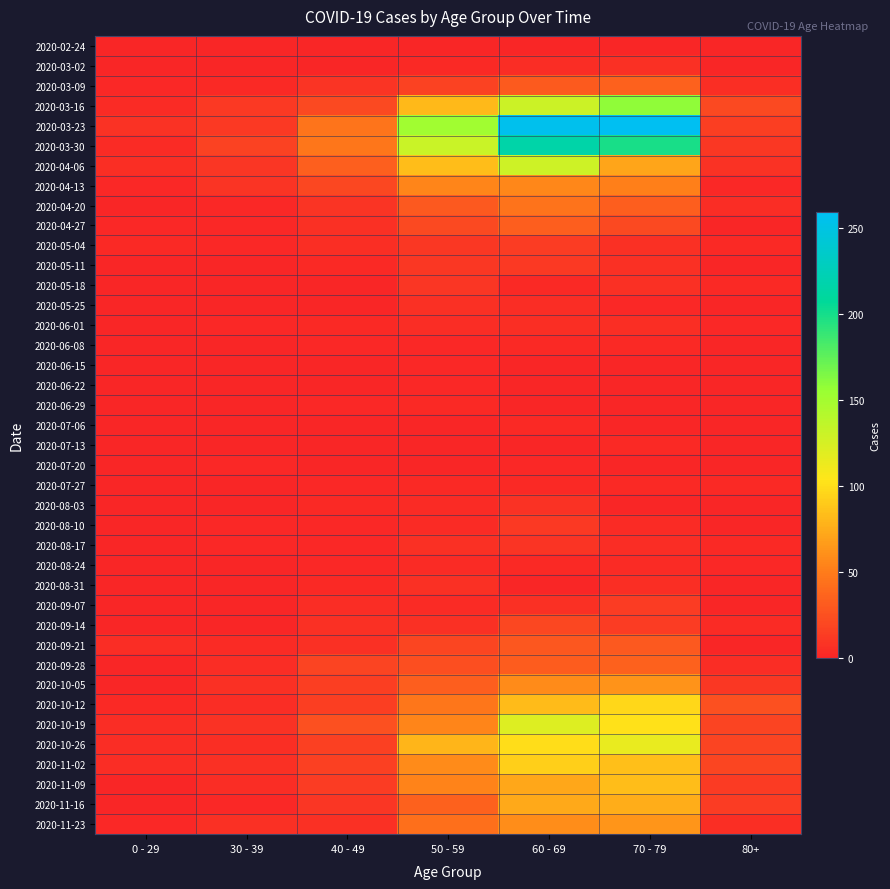

Reading left to right, what are all the values shown in this chart?

2020-02-24: 0 - 29=0	30 - 39=0	40 - 49=1	50 - 59=1	60 - 69=1	70 - 79=1	80+=0
2020-03-02: 0 - 29=0	30 - 39=1	40 - 49=1	50 - 59=3	60 - 69=5	70 - 79=7	80+=1
2020-03-09: 0 - 29=2	30 - 39=3	40 - 49=9	50 - 59=17	60 - 69=31	70 - 79=35	80+=6
2020-03-16: 0 - 29=4	30 - 39=12	40 - 49=21	50 - 59=81	60 - 69=130	70 - 79=158	80+=21
2020-03-23: 0 - 29=8	30 - 39=12	40 - 49=46	50 - 59=151	60 - 69=255	70 - 79=259	80+=15
2020-03-30: 0 - 29=4	30 - 39=17	40 - 49=47	50 - 59=131	60 - 69=216	70 - 79=199	80+=11
2020-04-06: 0 - 29=6	30 - 39=10	40 - 49=34	50 - 59=83	60 - 69=129	70 - 79=71	80+=8
2020-04-13: 0 - 29=2	30 - 39=9	40 - 49=20	50 - 59=55	60 - 69=56	70 - 79=52	80+=2
2020-04-20: 0 - 29=1	30 - 39=2	40 - 49=9	50 - 59=30	60 - 69=45	70 - 79=33	80+=5
2020-04-27: 0 - 29=2	30 - 39=2	40 - 49=7	50 - 59=21	60 - 69=33	70 - 79=21	80+=0
2020-05-04: 0 - 29=3	30 - 39=2	40 - 49=6	50 - 59=11	60 - 69=14	70 - 79=7	80+=3
2020-05-11: 0 - 29=1	30 - 39=0	40 - 49=3	50 - 59=11	60 - 69=12	70 - 79=7	80+=0
2020-05-18: 0 - 29=0	30 - 39=1	40 - 49=0	50 - 59=10	60 - 69=3	70 - 79=7	80+=3
2020-05-25: 0 - 29=0	30 - 39=0	40 - 49=1	50 - 59=7	60 - 69=5	70 - 79=2	80+=1
2020-06-01: 0 - 29=0	30 - 39=2	40 - 49=3	50 - 59=5	60 - 69=6	70 - 79=6	80+=2
2020-06-08: 0 - 29=0	30 - 39=0	40 - 49=2	50 - 59=2	60 - 69=3	70 - 79=3	80+=0
2020-06-15: 0 - 29=0	30 - 39=0	40 - 49=1	50 - 59=2	60 - 69=1	70 - 79=1	80+=1
2020-06-22: 0 - 29=1	30 - 39=0	40 - 49=1	50 - 59=2	60 - 69=0	70 - 79=1	80+=0
2020-06-29: 0 - 29=0	30 - 39=0	40 - 49=2	50 - 59=3	60 - 69=0	70 - 79=0	80+=0
2020-07-06: 0 - 29=0	30 - 39=1	40 - 49=1	50 - 59=1	60 - 69=3	70 - 79=0	80+=0
2020-07-13: 0 - 29=0	30 - 39=0	40 - 49=0	50 - 59=0	60 - 69=0	70 - 79=3	80+=0
2020-07-20: 0 - 29=1	30 - 39=2	40 - 49=1	50 - 59=1	60 - 69=2	70 - 79=1	80+=1
2020-07-27: 0 - 29=0	30 - 39=0	40 - 49=2	50 - 59=3	60 - 69=3	70 - 79=3	80+=3
2020-08-03: 0 - 29=1	30 - 39=0	40 - 49=3	50 - 59=4	60 - 69=8	70 - 79=1	80+=1
2020-08-10: 0 - 29=1	30 - 39=2	40 - 49=2	50 - 59=4	60 - 69=12	70 - 79=4	80+=1
2020-08-17: 0 - 29=0	30 - 39=2	40 - 49=2	50 - 59=7	60 - 69=9	70 - 79=5	80+=3
2020-08-24: 0 - 29=0	30 - 39=0	40 - 49=2	50 - 59=4	60 - 69=3	70 - 79=4	80+=2
2020-08-31: 0 - 29=0	30 - 39=0	40 - 49=3	50 - 59=7	60 - 69=1	70 - 79=6	80+=0
2020-09-07: 0 - 29=0	30 - 39=1	40 - 49=5	50 - 59=4	60 - 69=7	70 - 79=14	80+=0
2020-09-14: 0 - 29=1	30 - 39=1	40 - 49=7	50 - 59=7	60 - 69=20	70 - 79=14	80+=4
2020-09-21: 0 - 29=5	30 - 39=4	40 - 49=7	50 - 59=19	60 - 69=29	70 - 79=30	80+=1
2020-09-28: 0 - 29=0	30 - 39=5	40 - 49=18	50 - 59=24	60 - 69=32	70 - 79=35	80+=5
2020-10-05: 0 - 29=1	30 - 39=7	40 - 49=15	50 - 59=33	60 - 69=58	70 - 79=62	80+=11
2020-10-12: 0 - 29=3	30 - 39=5	40 - 49=15	50 - 59=47	60 - 69=82	70 - 79=97	80+=25
2020-10-19: 0 - 29=5	30 - 39=8	40 - 49=25	50 - 59=55	60 - 69=121	70 - 79=102	80+=18
2020-10-26: 0 - 29=5	30 - 39=6	40 - 49=16	50 - 59=79	60 - 69=100	70 - 79=115	80+=18
2020-11-02: 0 - 29=5	30 - 39=7	40 - 49=16	50 - 59=58	60 - 69=93	70 - 79=84	80+=19
2020-11-09: 0 - 29=1	30 - 39=5	40 - 49=14	50 - 59=54	60 - 69=72	70 - 79=83	80+=13
2020-11-16: 0 - 29=0	30 - 39=2	40 - 49=10	50 - 59=35	60 - 69=73	70 - 79=75	80+=14
2020-11-23: 0 - 29=2	30 - 39=7	40 - 49=7	50 - 59=43	60 - 69=59	70 - 79=63	80+=6